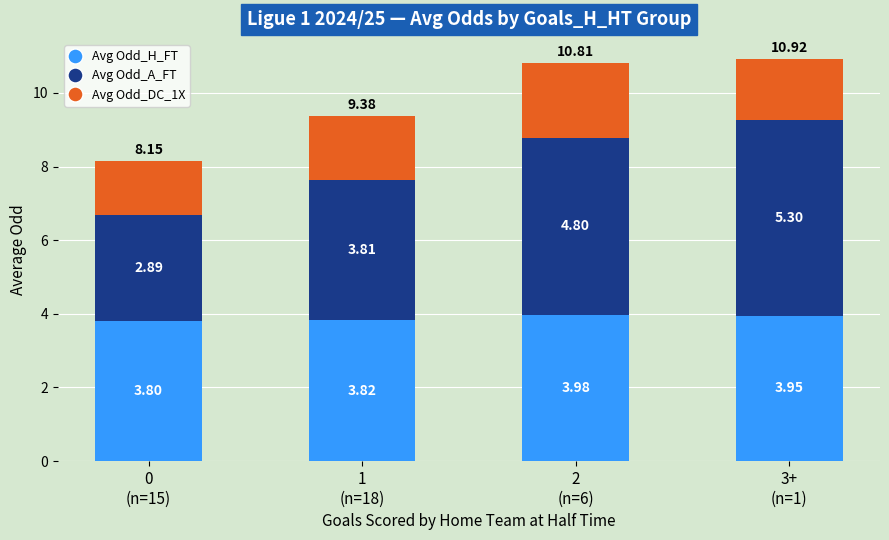

What is the average value of the Avg Odd_H_FT series?

3.9